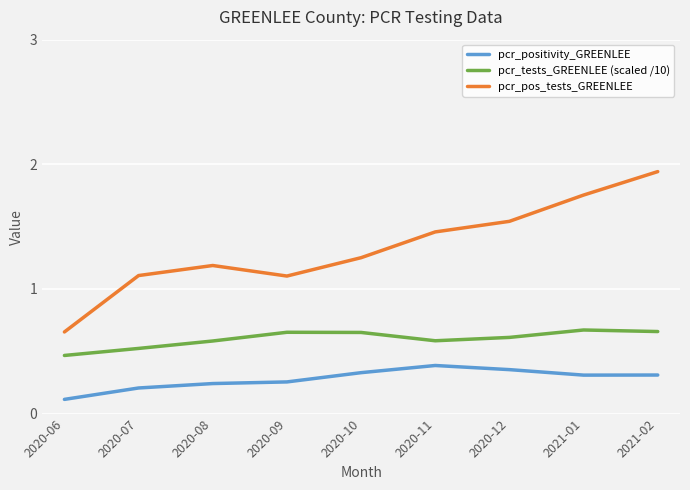

True or false: pcr_tests_GREENLEE (scaled /10) and pcr_positivity_GREENLEE cross at least once.

False